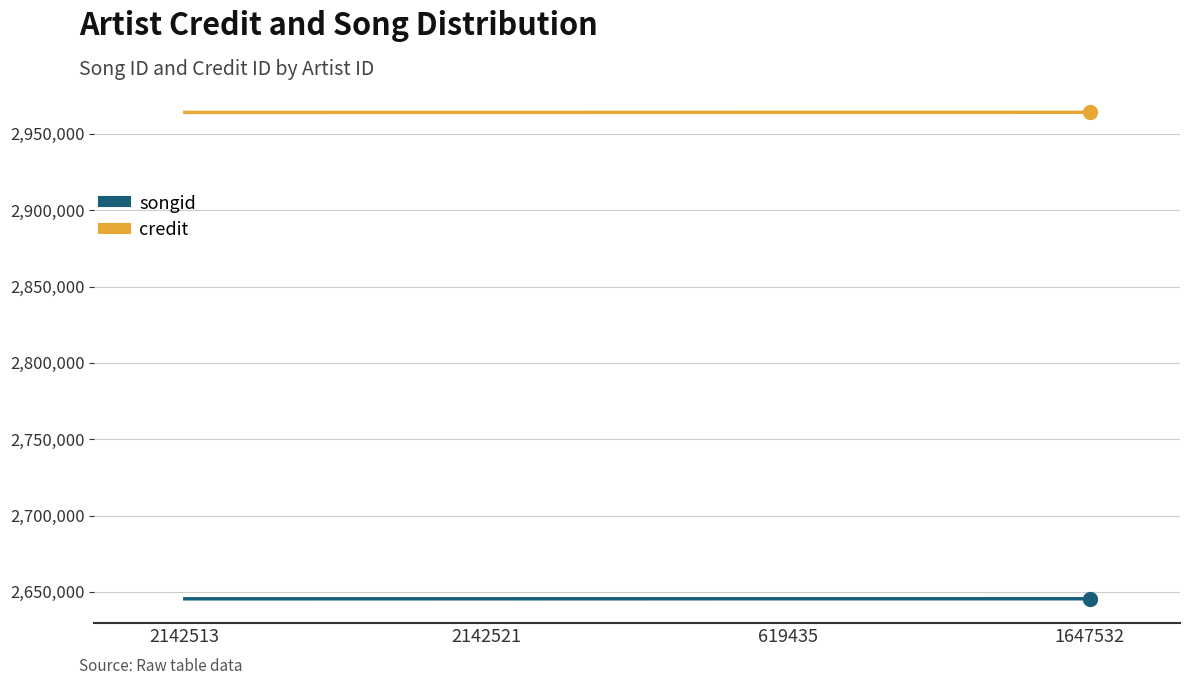

At 2142521, list the series in order from smallest to largest.

songid, credit